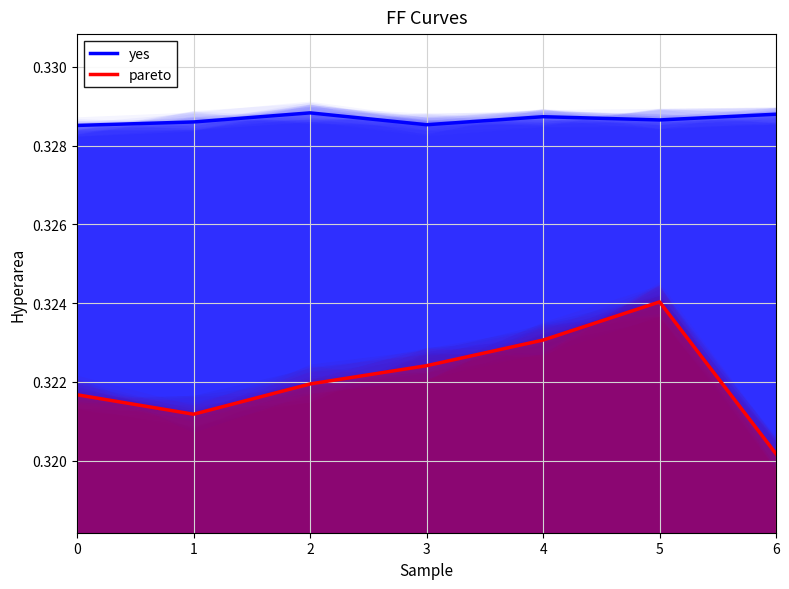

The value of yes at 2 is 0.3. True or false?

True